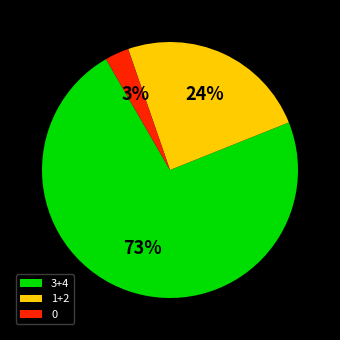

What is the largest slice in the pie chart?

3+4